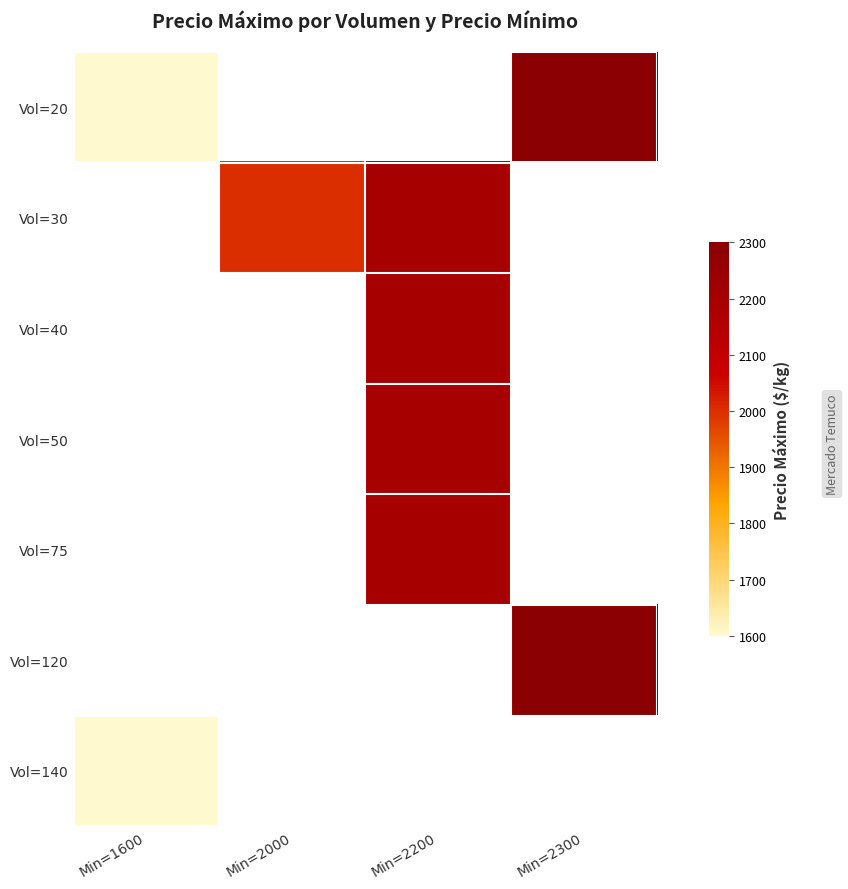

Count the number of data series in this chart.

7